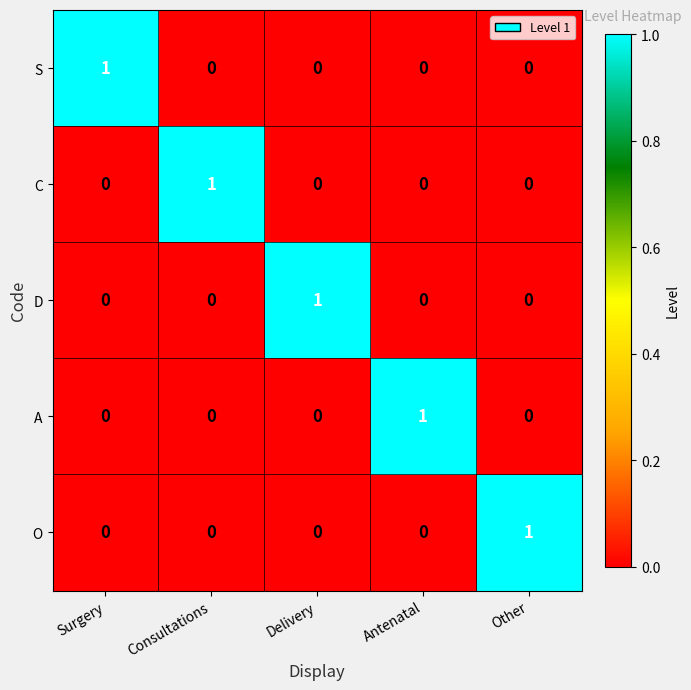

Count the O values in the range 0 to 1.

5